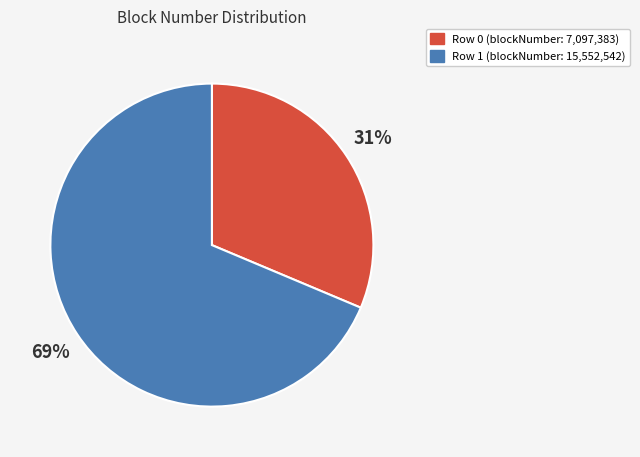

Is the sum of Row 1 and Row 0 greater than half?

Yes